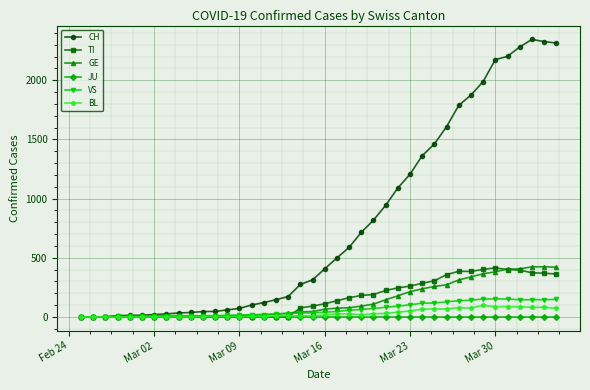

Which series has the widest spread of values?

CH